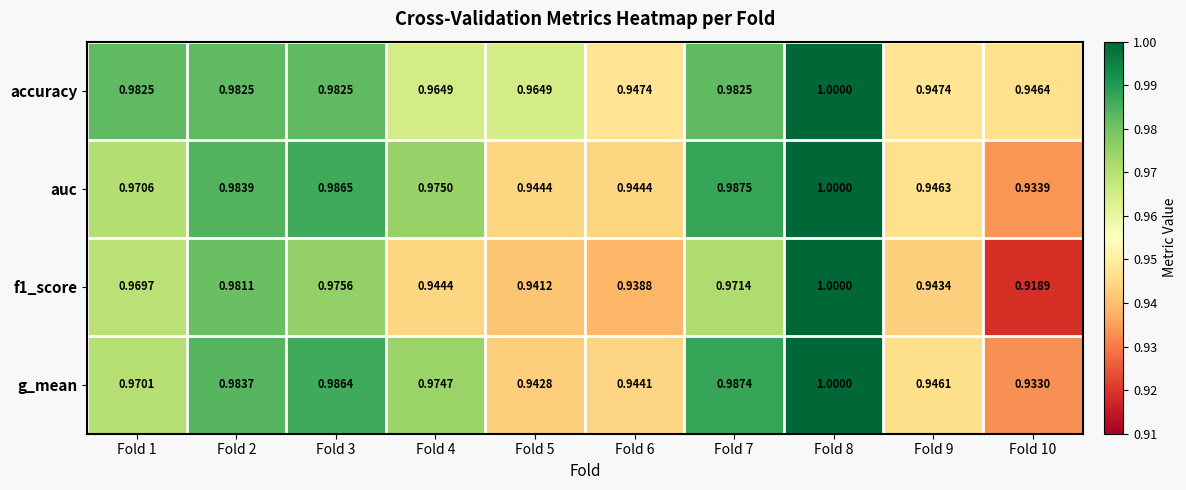

Is the value of auc at Fold 10 greater than the value of f1_score at Fold 10?

Yes